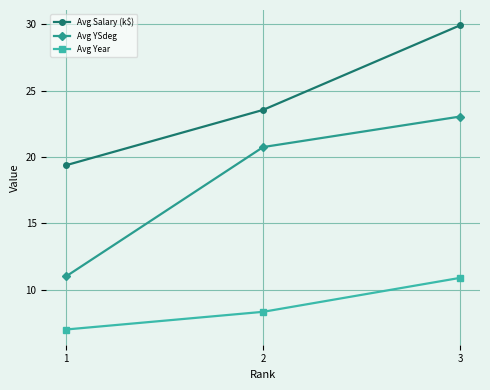

Is the value of Avg YSdeg at 2 greater than the value of Avg Year at 3?

Yes